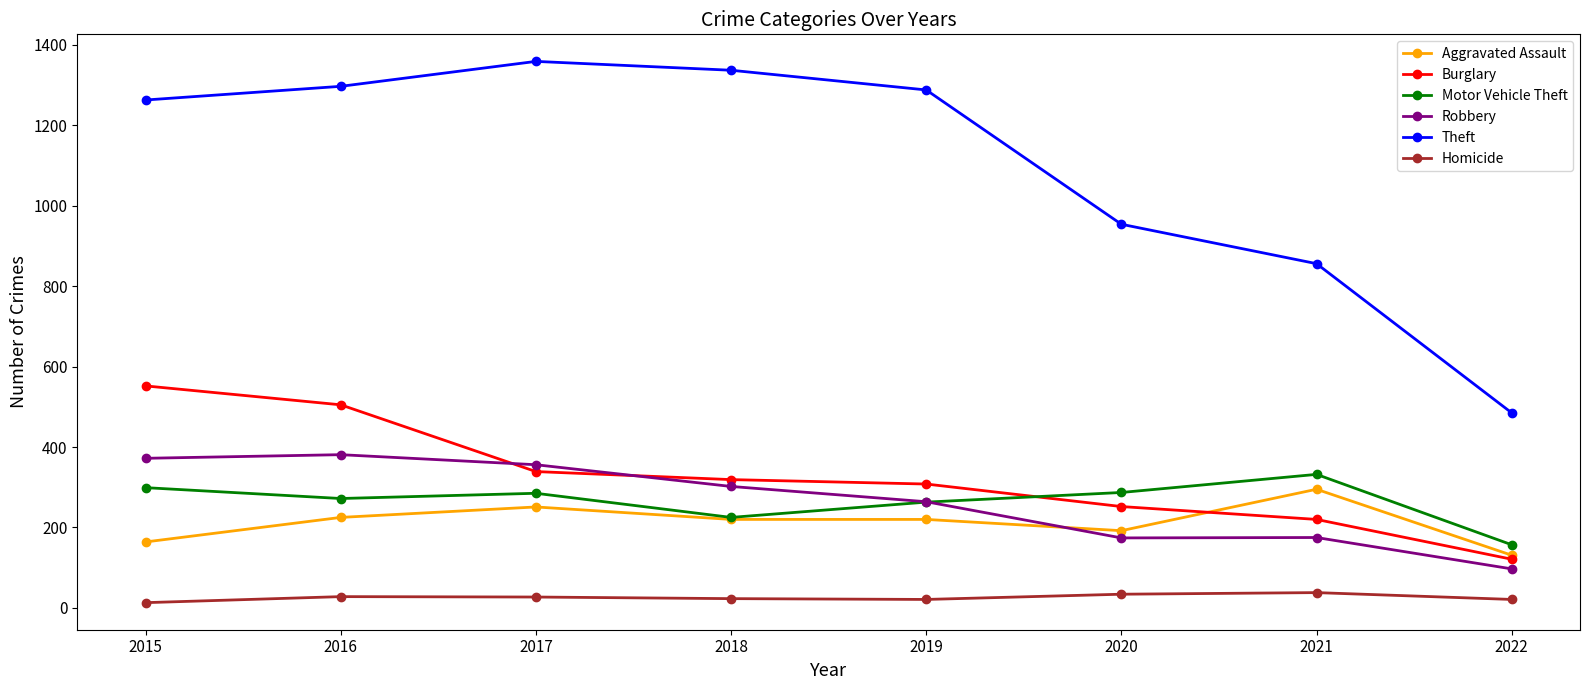

What are all the series names shown in the legend?

Aggravated Assault, Burglary, Motor Vehicle Theft, Robbery, Theft, Homicide